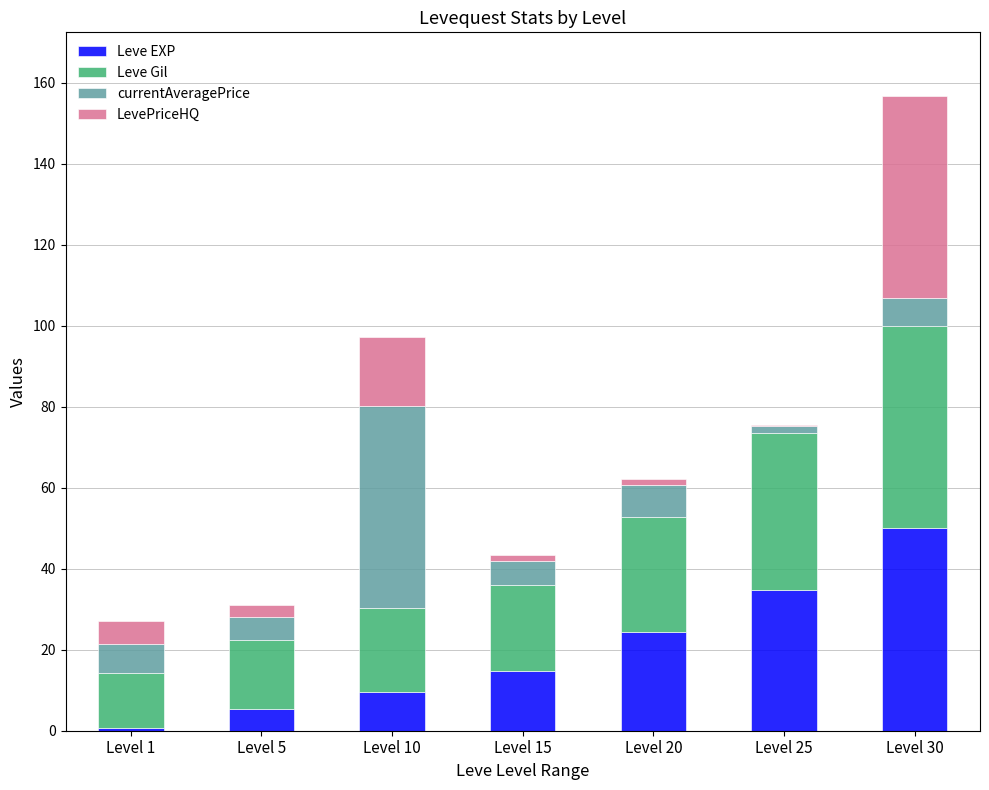

At which category is the sum across all series the highest?

Level 30